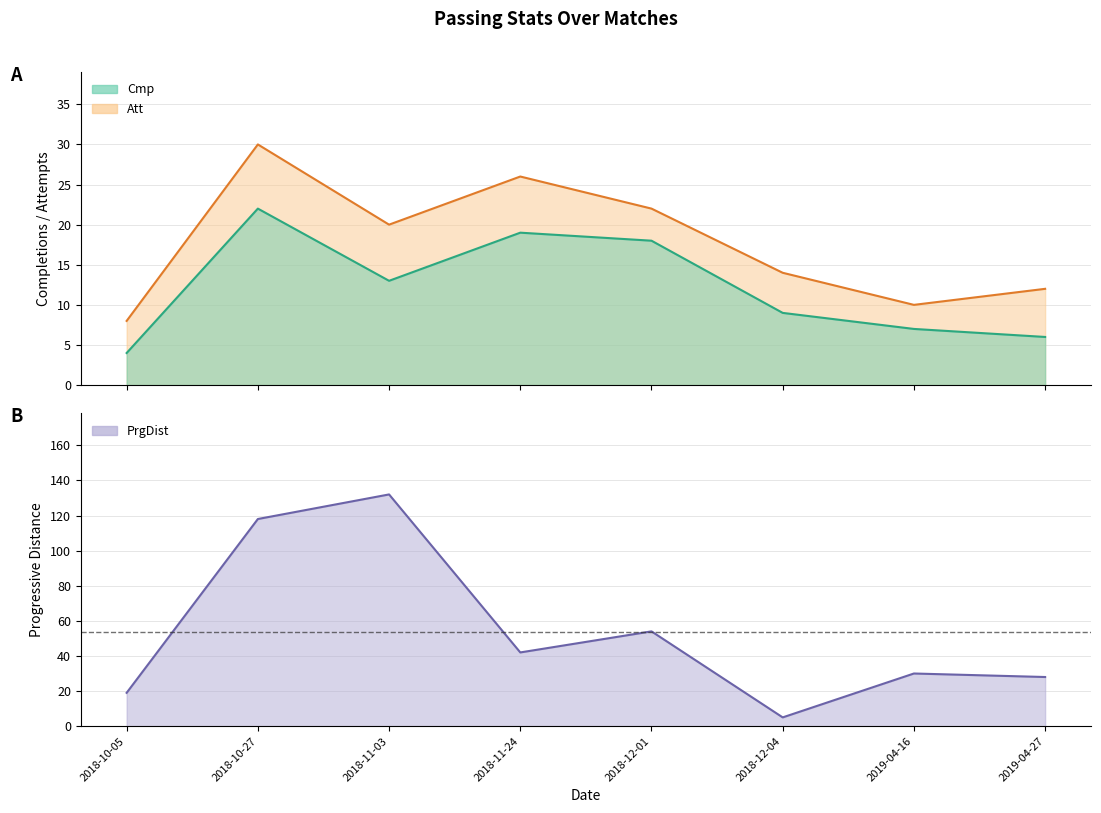

Which series has the largest total across all categories?

PrgDist